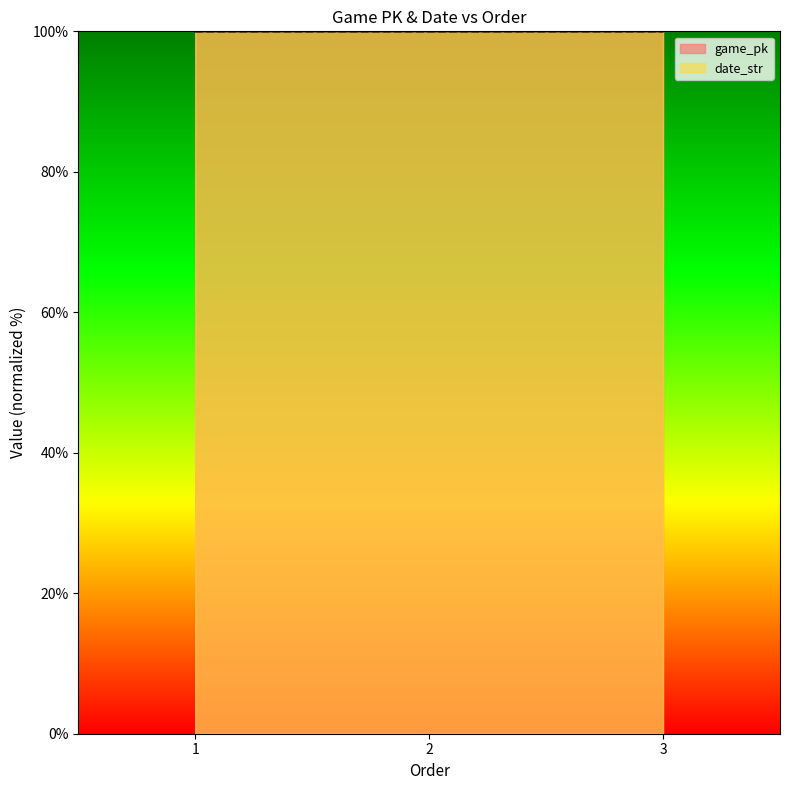

The value of game_pk at 3 is 100.0. True or false?

True